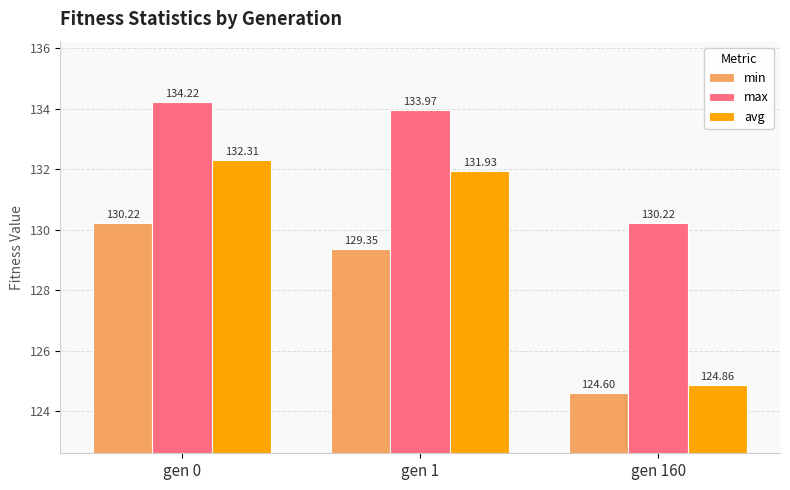

List the series in order of their peak value, lowest first.

min, avg, max